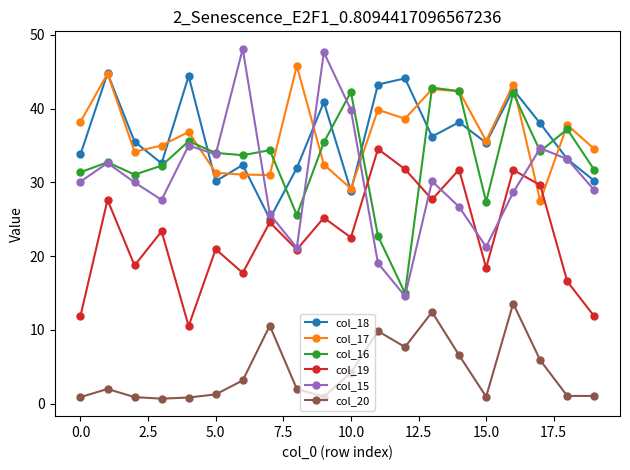

What is the value of the col_19 point at the 20th from the left?

11.8